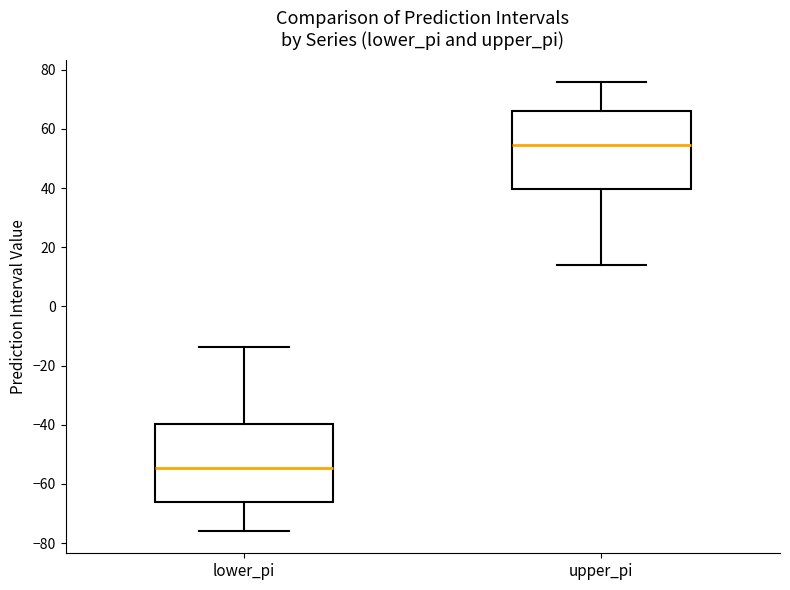

Where is the lower edge of the box for upper_pi on the y-axis? The values are not printed on the chart, so give them approximately, as read against the axis.

40